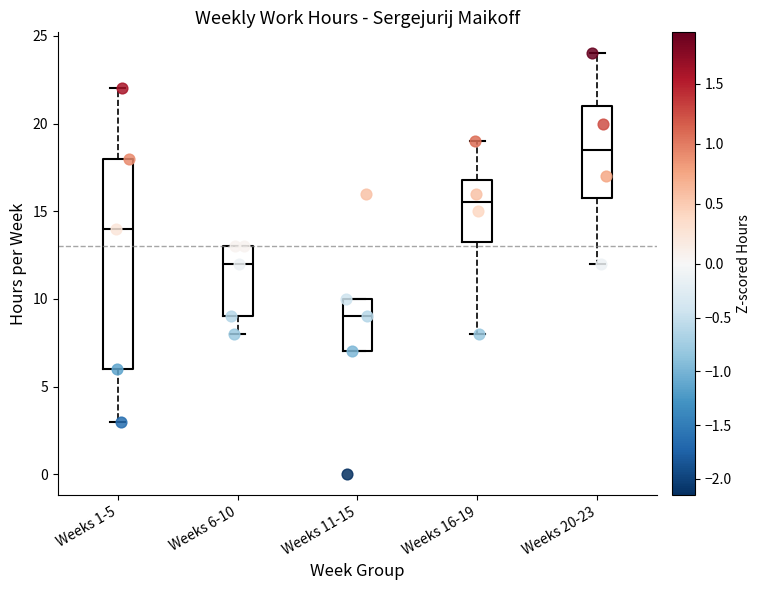

Where is the upper edge of the box for Weeks 6-10 on the y-axis? The values are not printed on the chart, so give them approximately, as read against the axis.

13.0